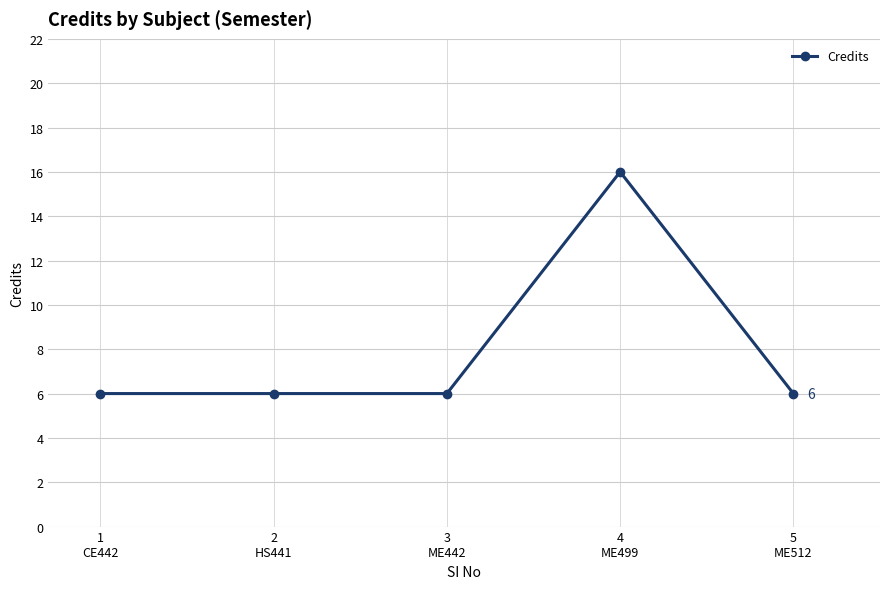

How many values are between 6 and 7?

4